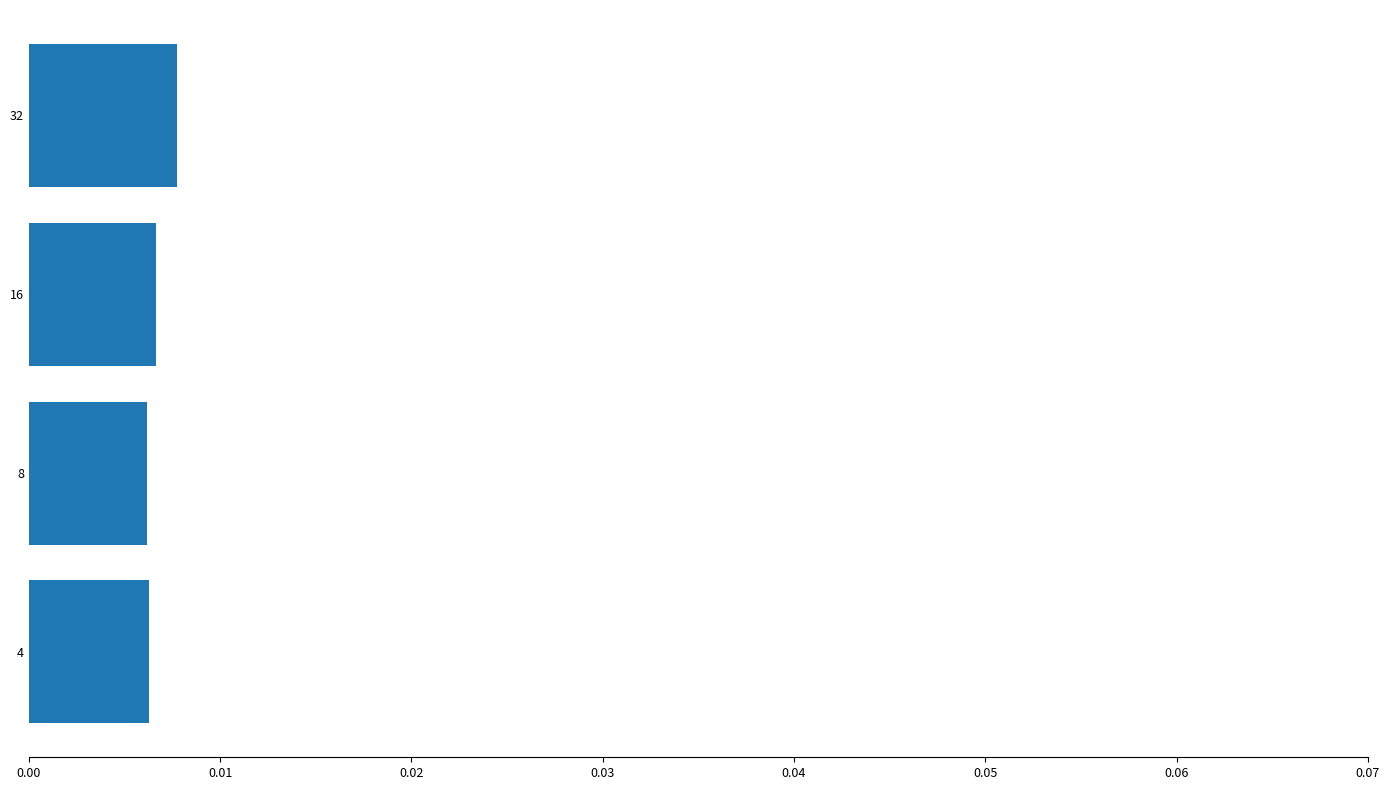

Between 4 and 32, which is larger?

32